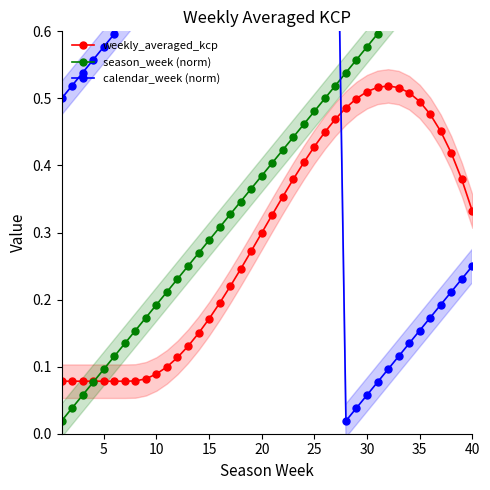

True or false: weekly_averaged_kcp has more than 0 interior local peaks.

True